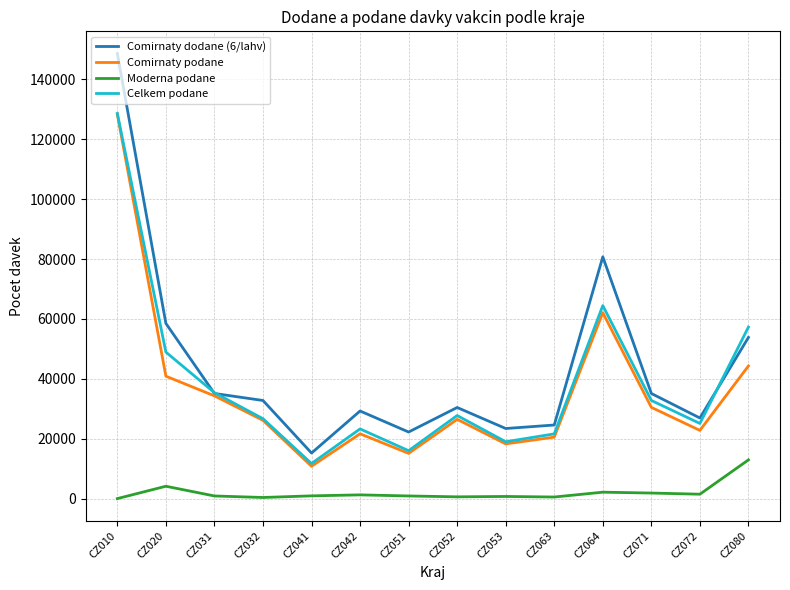

What is the maximum value for Celkem podane?

128606